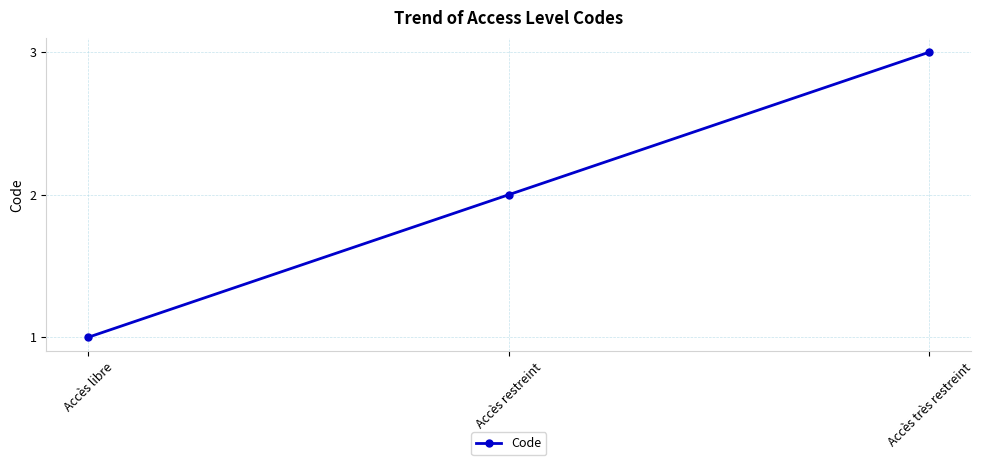

What is the value of the 1st point from the left?

1